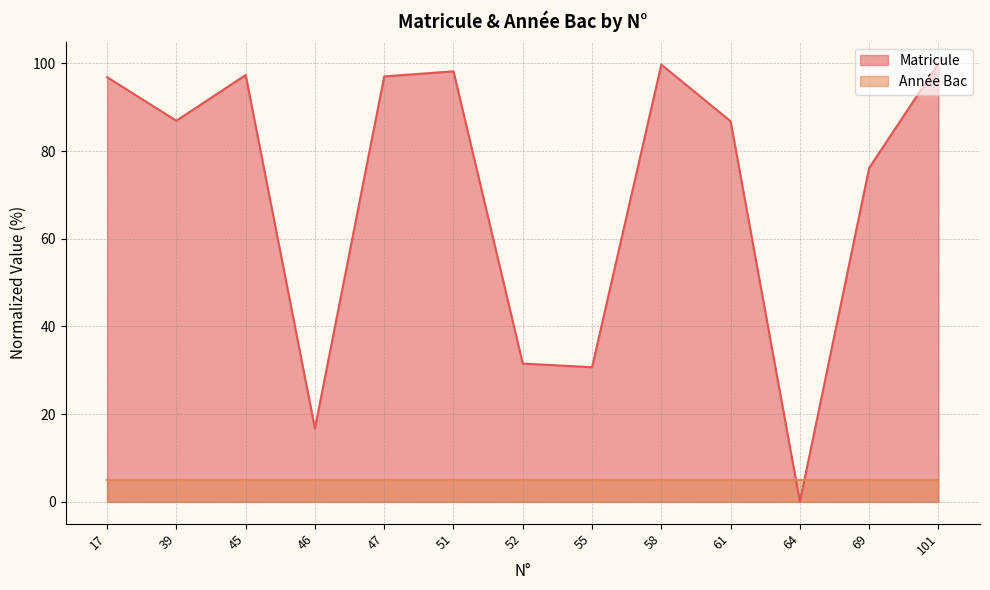

What value does the Matricule series have at 69?

76.2